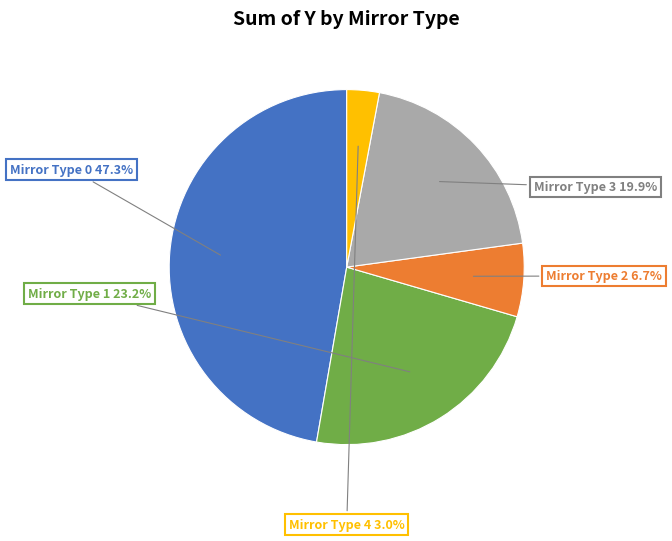

Does any single category account for the majority?

No